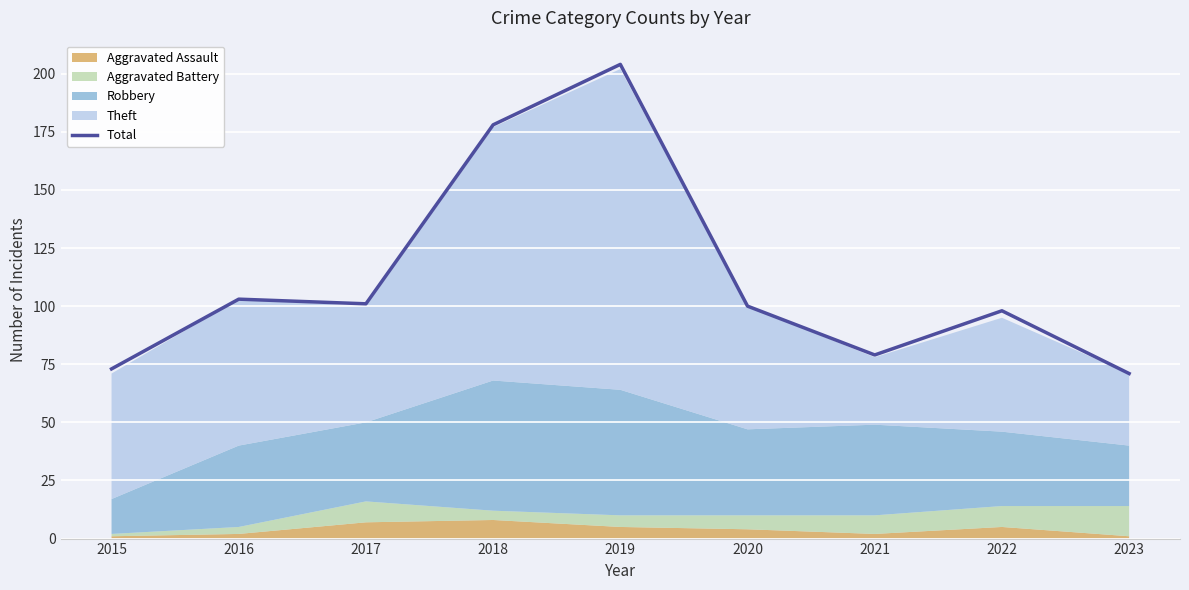

What is the value of the 2nd point from the left?

103